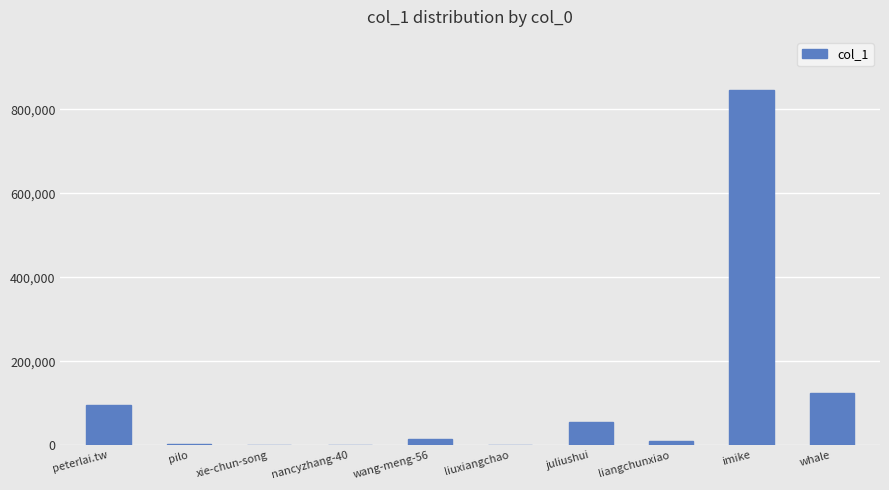

What is the sum of the values at imike and whale?

969303